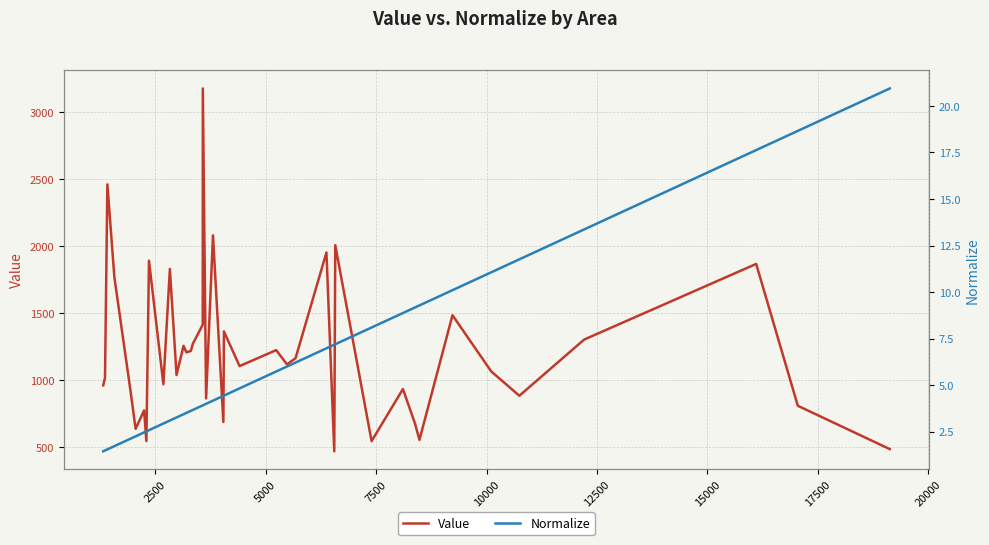

Is it true that Normalize equals 28.4 at 39?

False